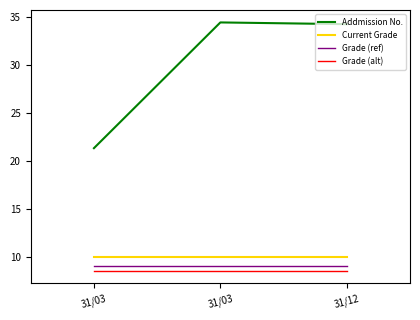

What are all the series names shown in the legend?

Addmission No., Current Grade, Grade (ref), Grade (alt)